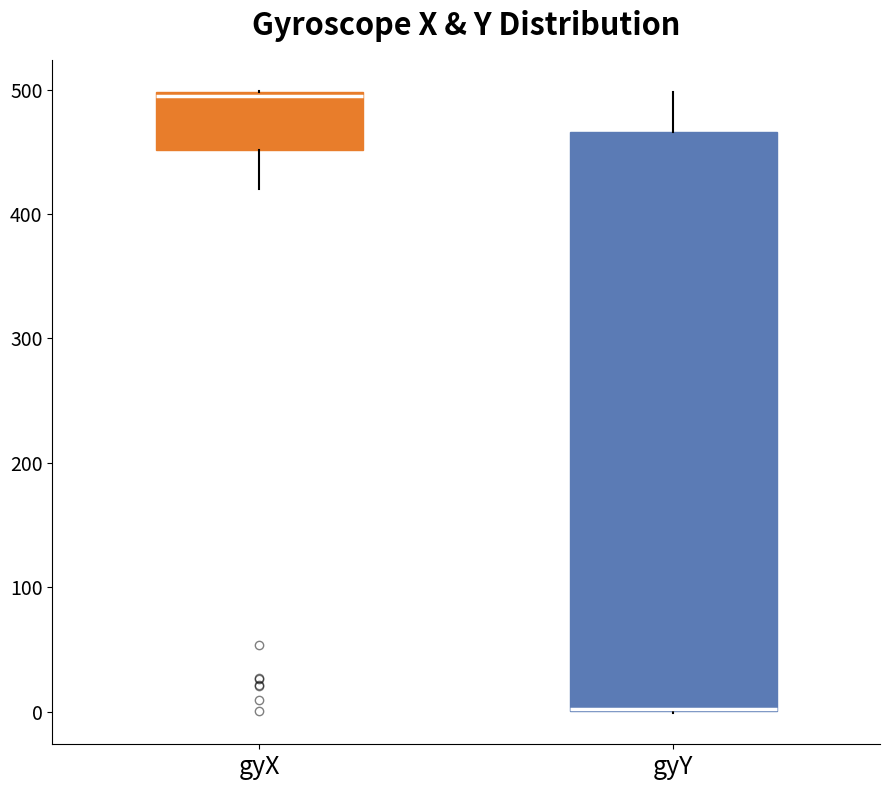

Which box is the tallest, from its lower edge to its upper edge?

gyY